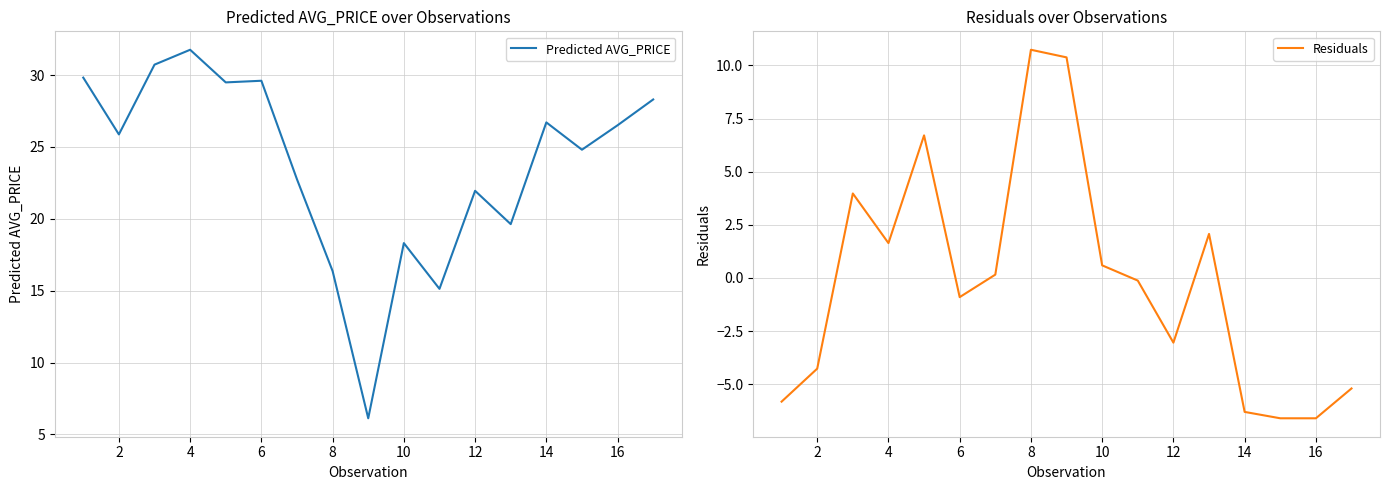

True or false: Predicted AVG_PRICE has a value of 18.3 at 10.

True